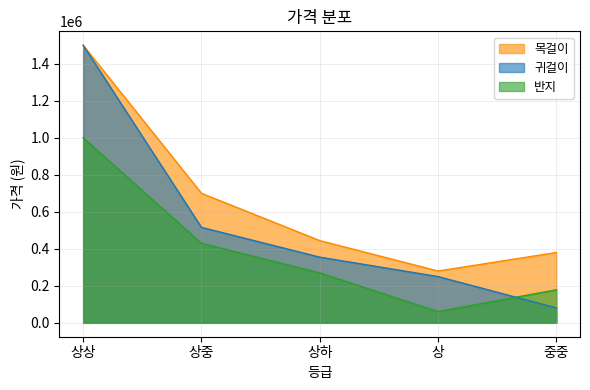

True or false: 목걸이 and 귀걸이 intersect in this chart.

False